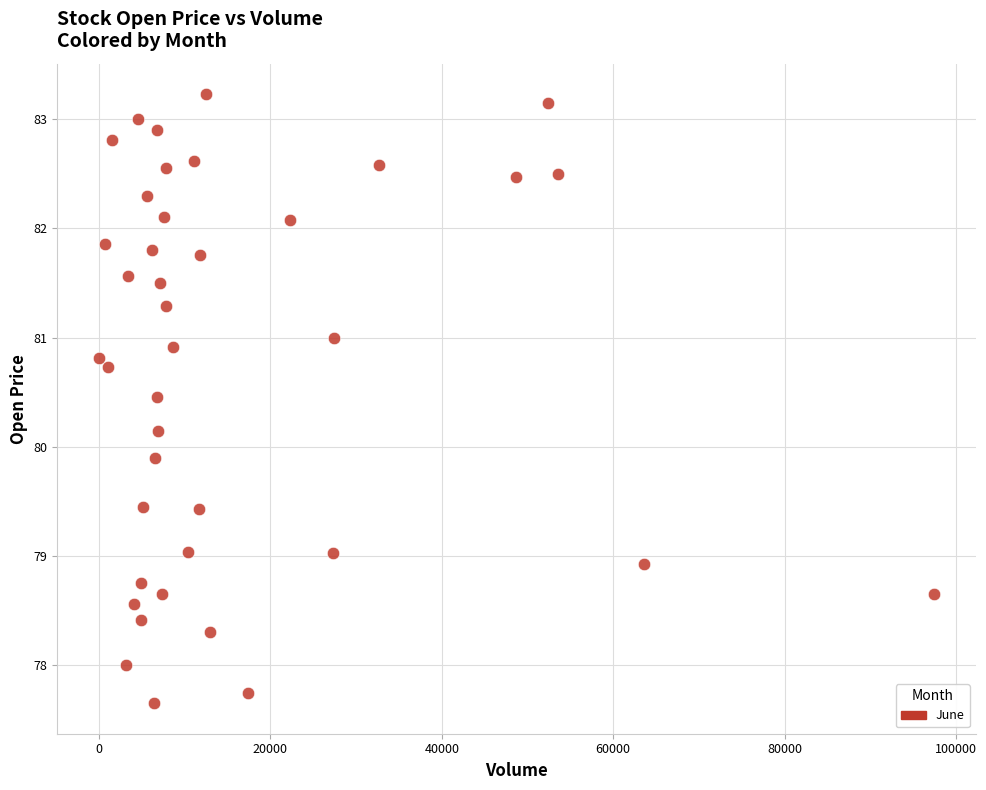

What is the range of Y values (max minus min)?

5.6